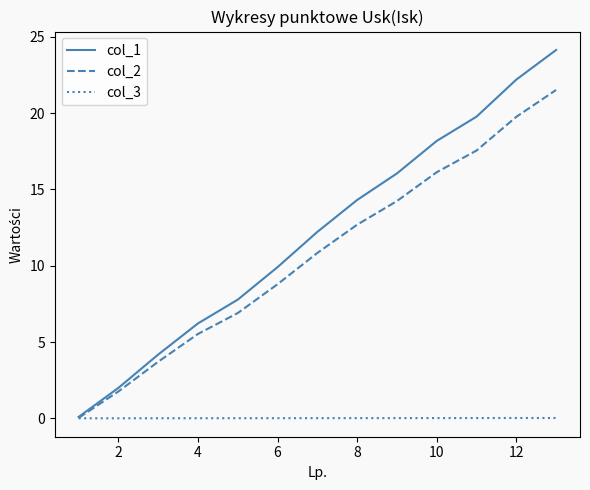

What is the highest value of the col_2 series?

21.5